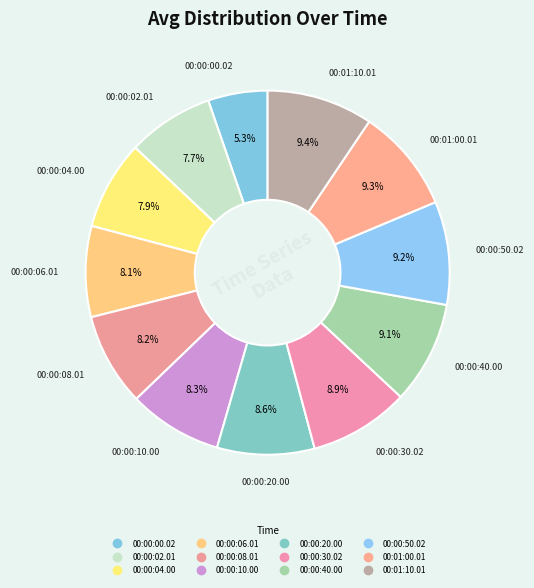

Count the number of slices in the pie.

12